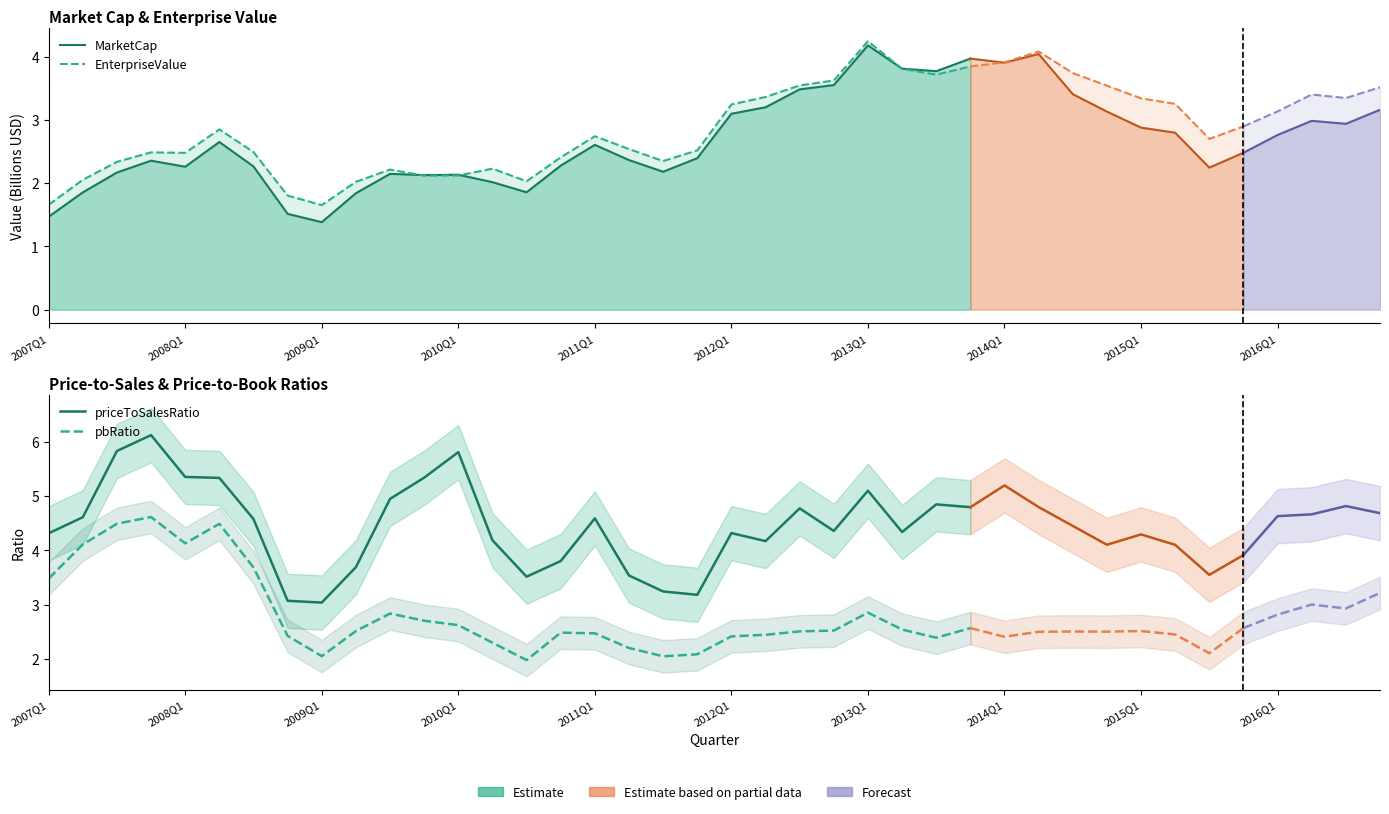

What is the difference between the highest and lowest values at 14?

1.7